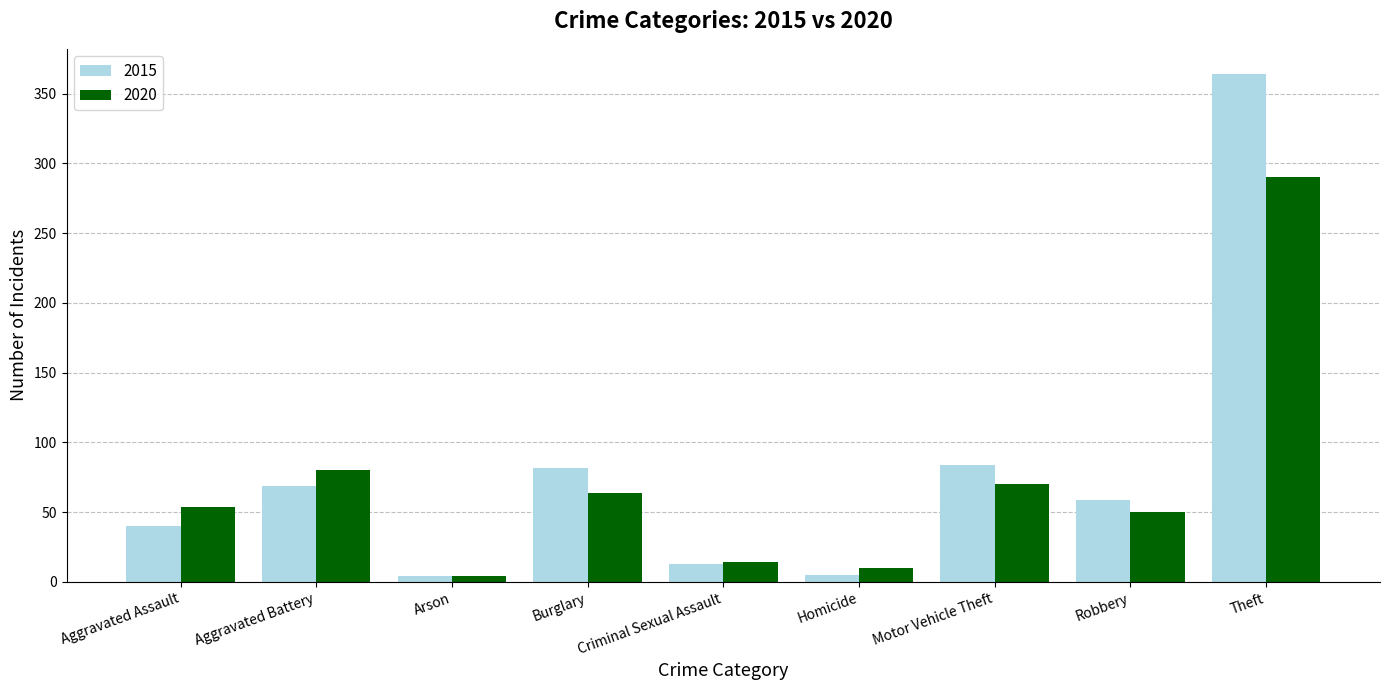

Rank the series by their maximum value, from highest to lowest.

2015, 2020